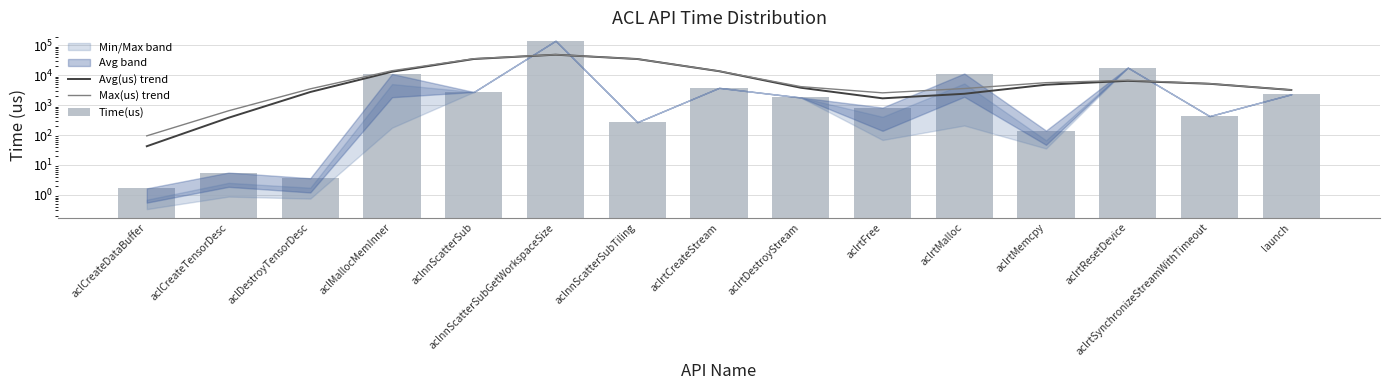

What is the smallest value displayed?

1.6